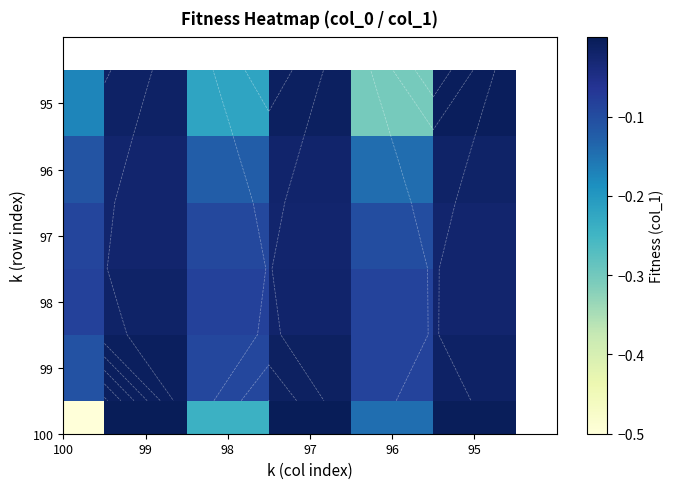

Which series has the largest total across all categories?

98